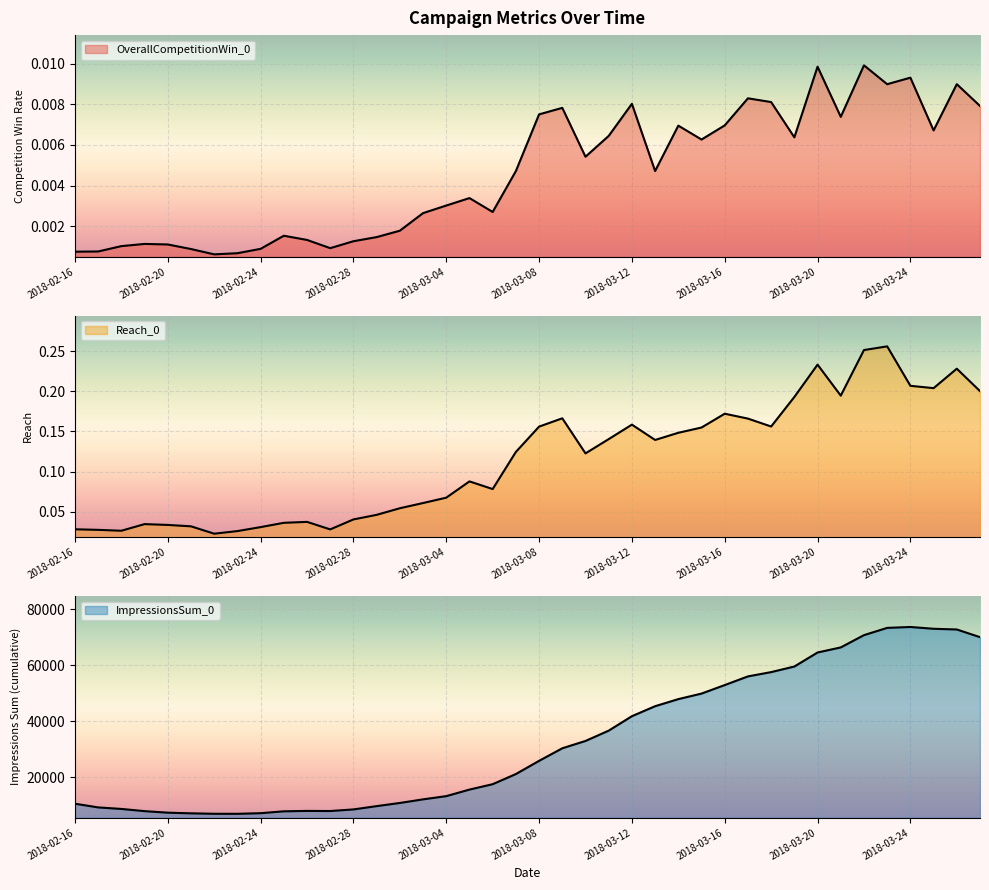

Reading left to right, transcribe all the data shown in this chart.

OverallCompetitionWin_0: 2018-02-16=0.0	2018-02-17=0.0	2018-02-18=0.0	2018-02-19=0.0	2018-02-20=0.0	2018-02-21=0.0	2018-02-22=0.0	2018-02-23=0.0	2018-02-24=0.0	2018-02-25=0.0	2018-02-26=0.0	2018-02-27=0.0	2018-02-28=0.0	2018-03-01=0.0	2018-03-02=0.0	2018-03-03=0.0	2018-03-04=0.0	2018-03-05=0.0	2018-03-06=0.0	2018-03-07=0.0	2018-03-08=0.0	2018-03-09=0.0	2018-03-10=0.0	2018-03-11=0.0	2018-03-12=0.0	2018-03-13=0.0	2018-03-14=0.0	2018-03-15=0.0	2018-03-16=0.0	2018-03-17=0.0	2018-03-18=0.0	2018-03-19=0.0	2018-03-20=0.0	2018-03-21=0.0	2018-03-22=0.0	2018-03-23=0.0	2018-03-24=0.0	2018-03-25=0.0	2018-03-26=0.0	2018-03-27=0.0
Reach_0: 2018-02-16=0.0	2018-02-17=0.0	2018-02-18=0.0	2018-02-19=0.0	2018-02-20=0.0	2018-02-21=0.0	2018-02-22=0.0	2018-02-23=0.0	2018-02-24=0.0	2018-02-25=0.0	2018-02-26=0.0	2018-02-27=0.0	2018-02-28=0.0	2018-03-01=0.0	2018-03-02=0.1	2018-03-03=0.1	2018-03-04=0.1	2018-03-05=0.1	2018-03-06=0.1	2018-03-07=0.1	2018-03-08=0.2	2018-03-09=0.2	2018-03-10=0.1	2018-03-11=0.1	2018-03-12=0.2	2018-03-13=0.1	2018-03-14=0.1	2018-03-15=0.2	2018-03-16=0.2	2018-03-17=0.2	2018-03-18=0.2	2018-03-19=0.2	2018-03-20=0.2	2018-03-21=0.2	2018-03-22=0.3	2018-03-23=0.3	2018-03-24=0.2	2018-03-25=0.2	2018-03-26=0.2	2018-03-27=0.2
ImpressionsSum_0: 2018-02-16=10628.0	2018-02-17=9304.0	2018-02-18=8762.0	2018-02-19=7976.0	2018-02-20=7430.0	2018-02-21=7193.0	2018-02-22=7033.0	2018-02-23=7023.0	2018-02-24=7244.0	2018-02-25=7912.0	2018-02-26=8056.0	2018-02-27=8016.0	2018-02-28=8588.0	2018-03-01=9761.0	2018-03-02=10891.0	2018-03-03=12178.0	2018-03-04=13326.0	2018-03-05=15660.0	2018-03-06=17584.0	2018-03-07=21201.0	2018-03-08=25907.0	2018-03-09=30388.0	2018-03-10=33002.0	2018-03-11=36681.0	2018-03-12=41830.0	2018-03-13=45392.0	2018-03-14=47919.0	2018-03-15=49896.0	2018-03-16=52932.0	2018-03-17=56020.0	2018-03-18=57554.0	2018-03-19=59543.0	2018-03-20=64544.0	2018-03-21=66357.0	2018-03-22=70736.0	2018-03-23=73323.0	2018-03-24=73644.0	2018-03-25=73005.0	2018-03-26=72753.0	2018-03-27=70014.0